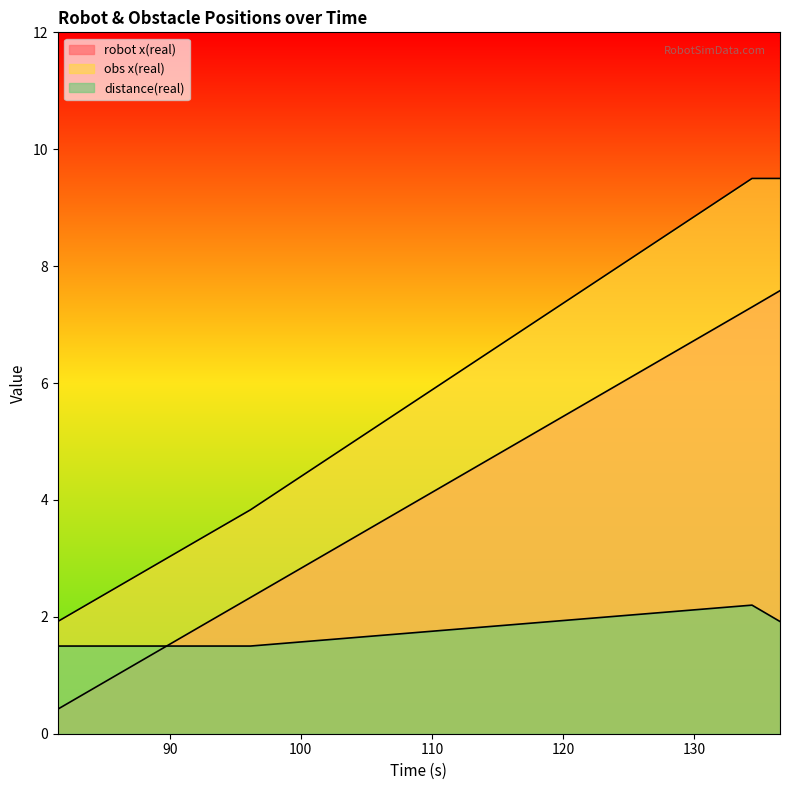

What is the value of the time point at the 2nd from the left?

1.8